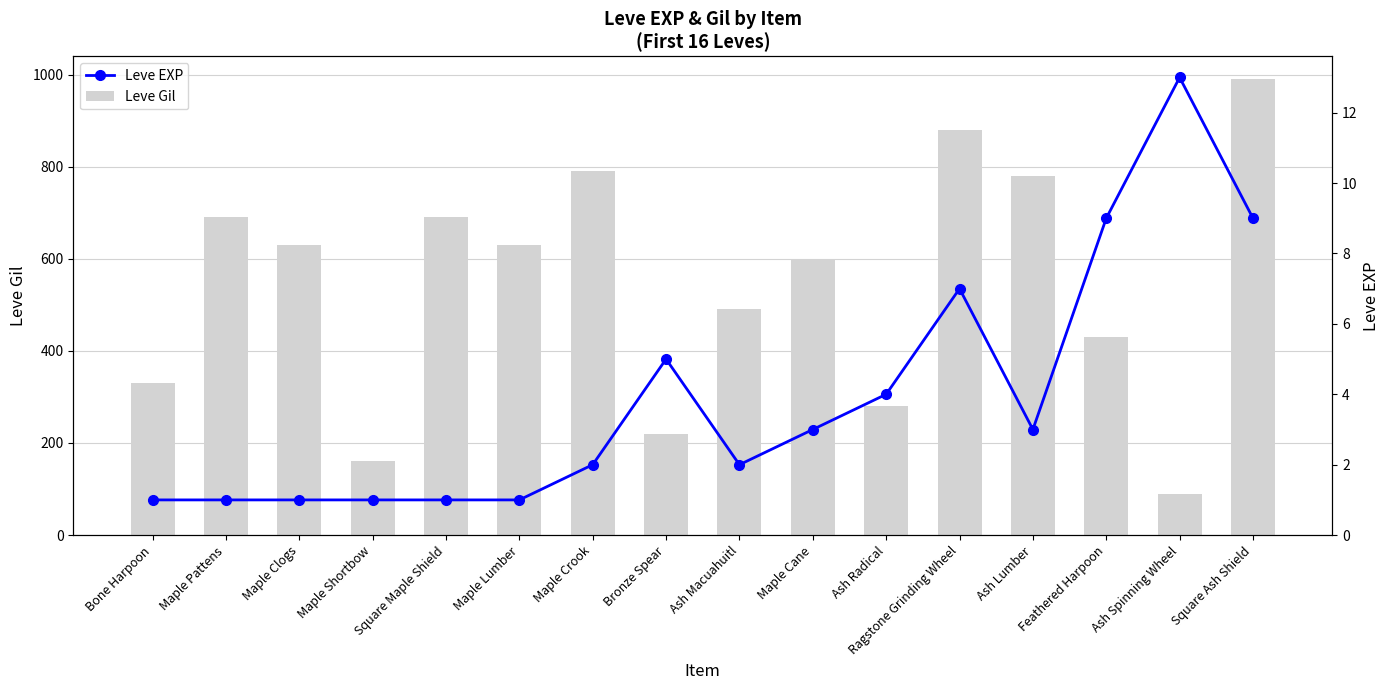

True or false: Leve EXP has a value of 3 at Maple Cane.

True